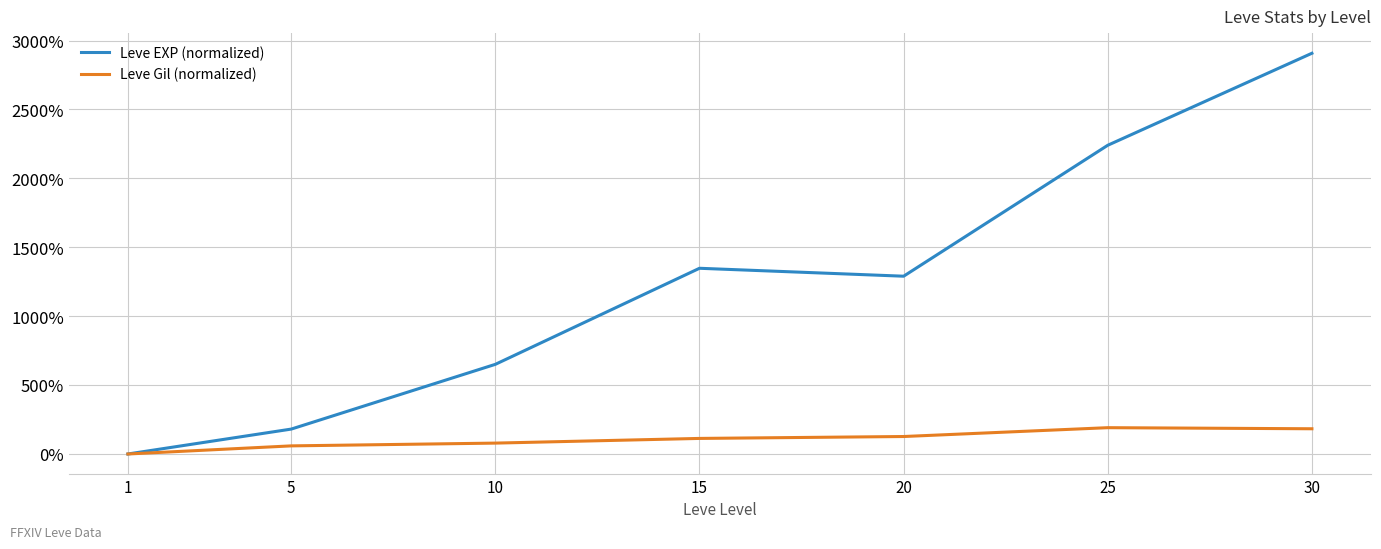

The value of Leve EXP (normalized) at 25 is 2240.1. True or false?

True